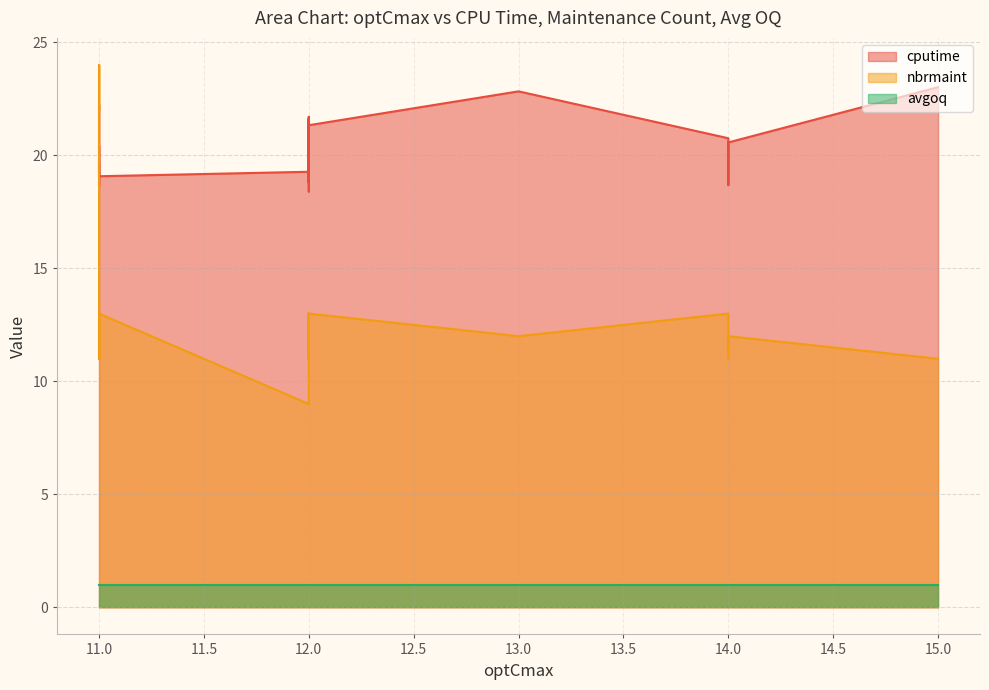

True or false: avgoq has more than 1 interior local peaks.

False